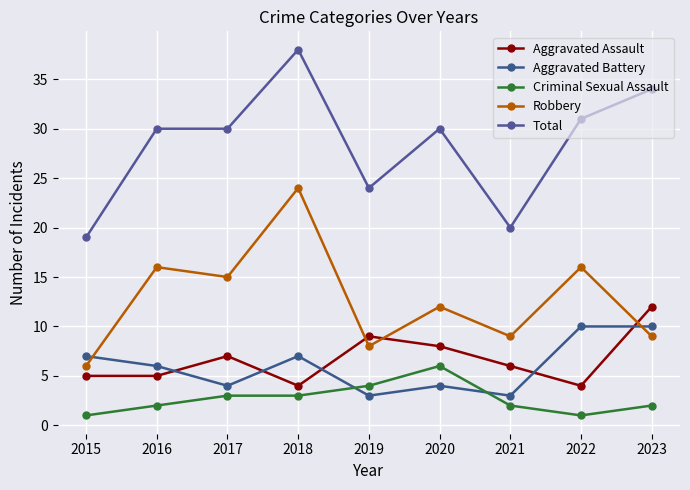

Reading right to left, transcribe all the data shown in this chart.

Aggravated Assault: 2023=12	2022=4	2021=6	2020=8	2019=9	2018=4	2017=7	2016=5	2015=5
Aggravated Battery: 2023=10	2022=10	2021=3	2020=4	2019=3	2018=7	2017=4	2016=6	2015=7
Criminal Sexual Assault: 2023=2	2022=1	2021=2	2020=6	2019=4	2018=3	2017=3	2016=2	2015=1
Robbery: 2023=9	2022=16	2021=9	2020=12	2019=8	2018=24	2017=15	2016=16	2015=6
Total: 2023=34	2022=31	2021=20	2020=30	2019=24	2018=38	2017=30	2016=30	2015=19